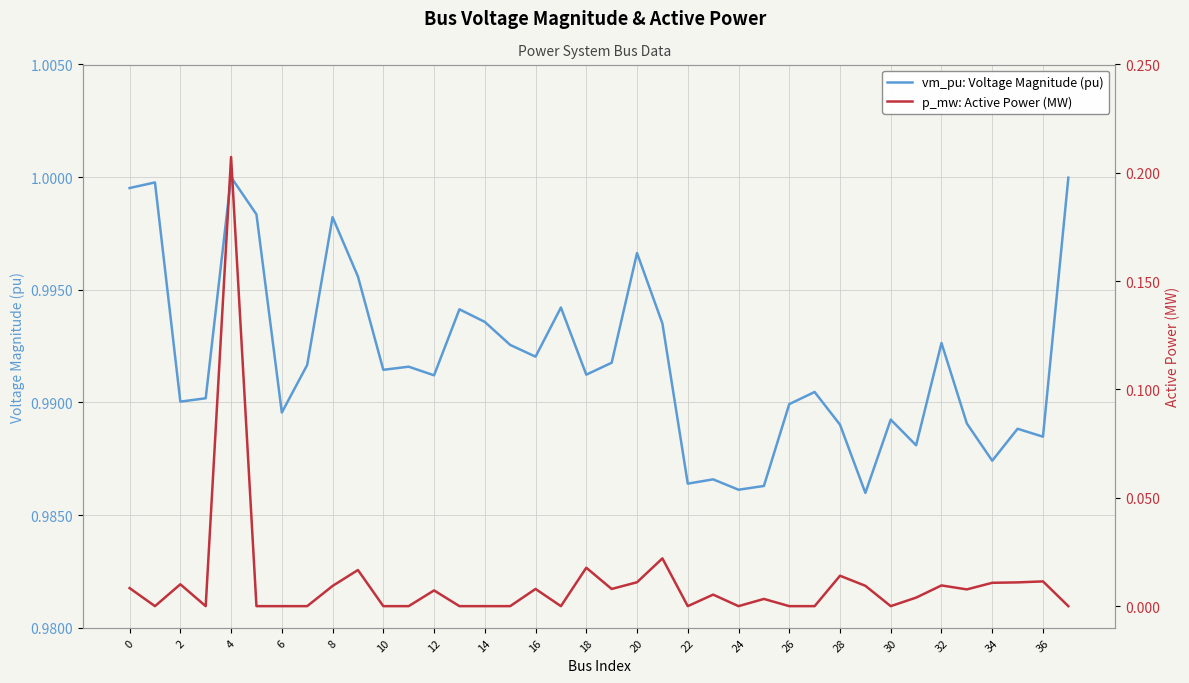

True or false: p_mw: Active Power (MW) and vm_pu: Voltage Magnitude (pu) cross at least once.

False